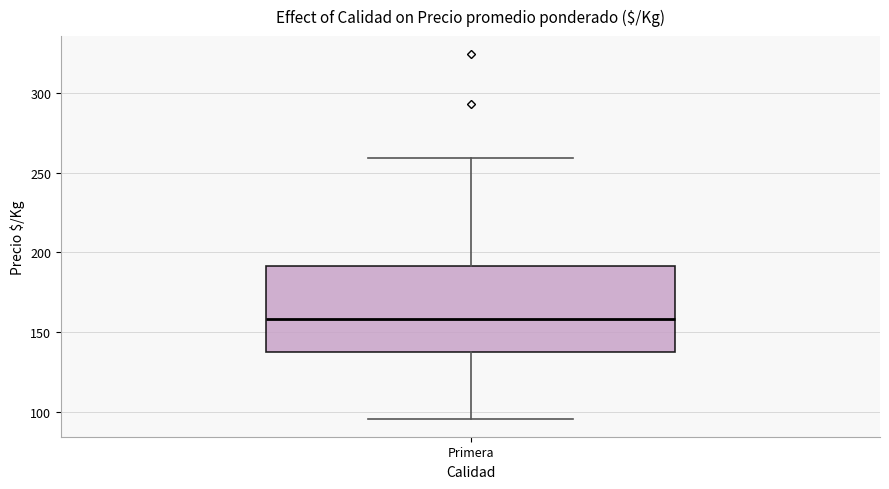

Transcribe this box plot: give where the median line is, the range the box spans, and where the two whiskers end, as read against the y-axis. The values are not printed on the chart, so give them approximately, as read against the axis.

median 160, box 140 to 190, whiskers 95 to 260